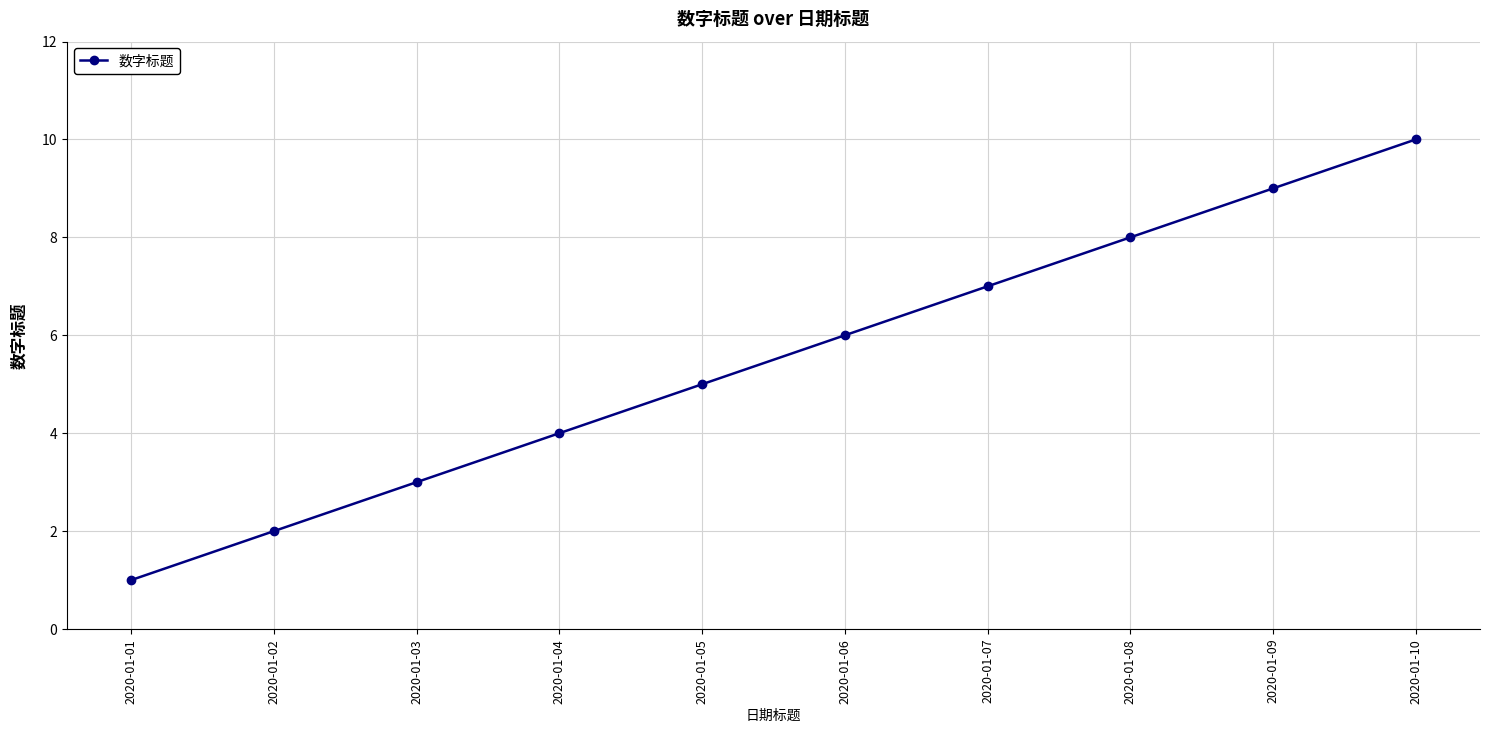

What is the average value?

6